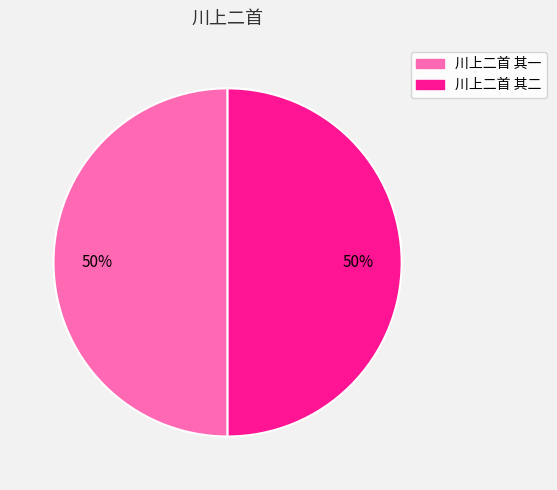

Is the sum of 川上二首 其二 and 川上二首 其一 greater than half?

Yes